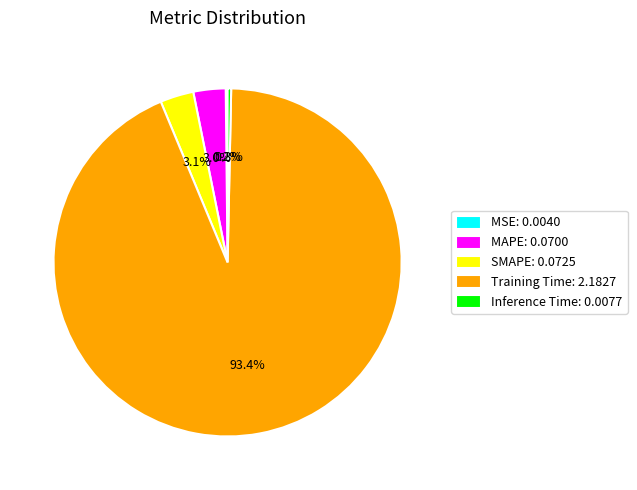

To the nearest percent, what is the average slice percentage?

20%